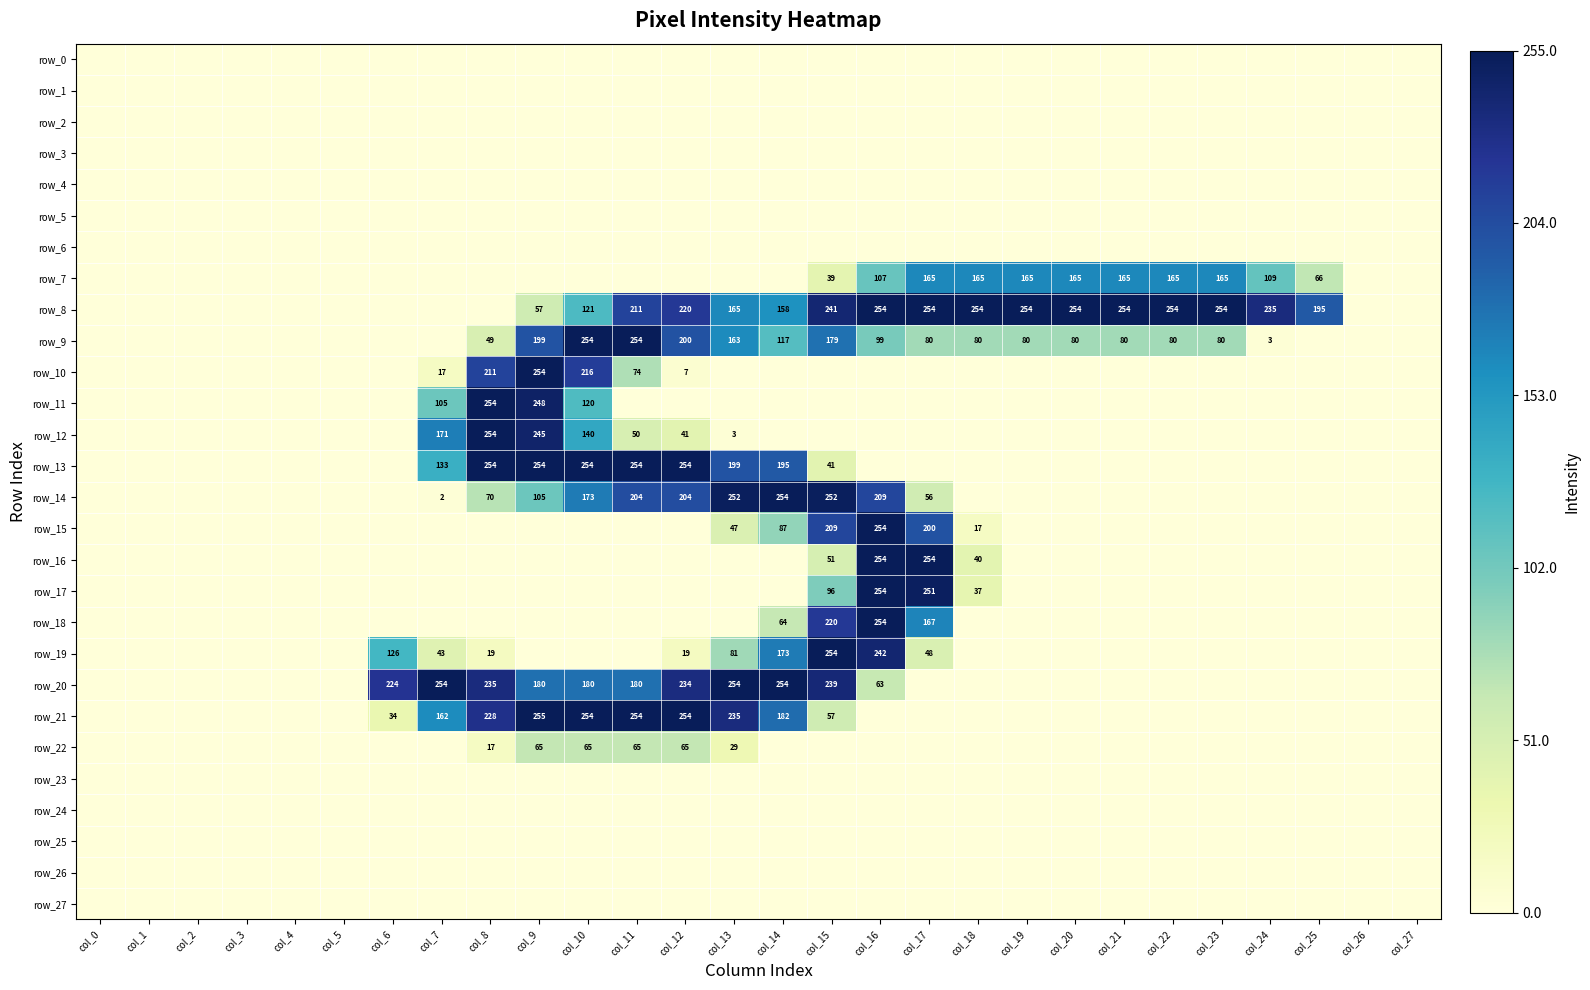

What is the total value across all series at col_22?

499